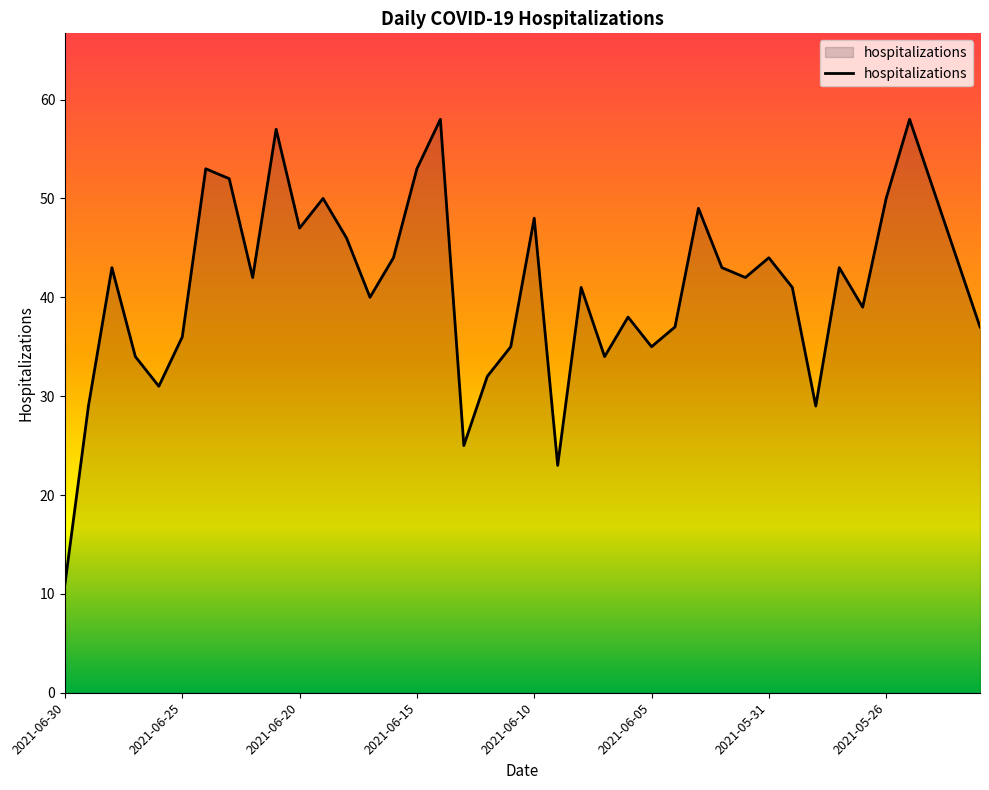

What is the difference between the maximum and minimum values?

47